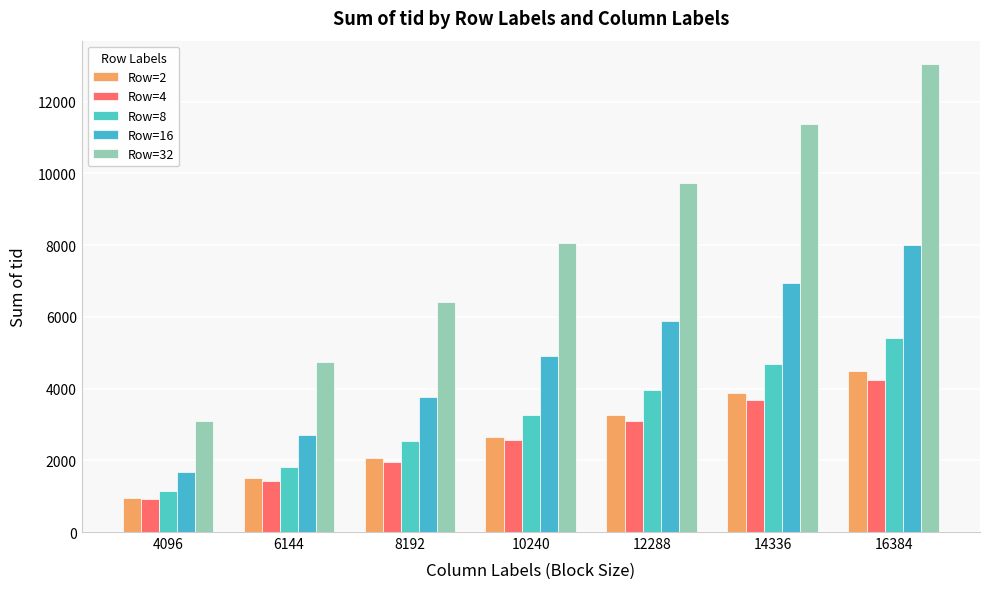

Is the value of Row=16 at 4096 greater than the value of Row=4 at 8192?

No